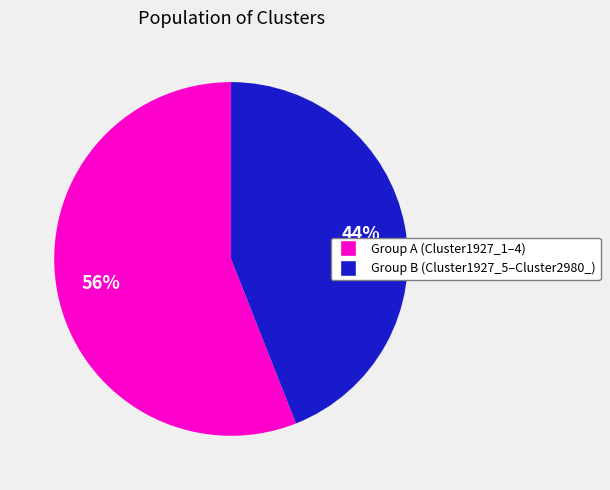

Is there any slice that represents more than half of the pie?

Yes